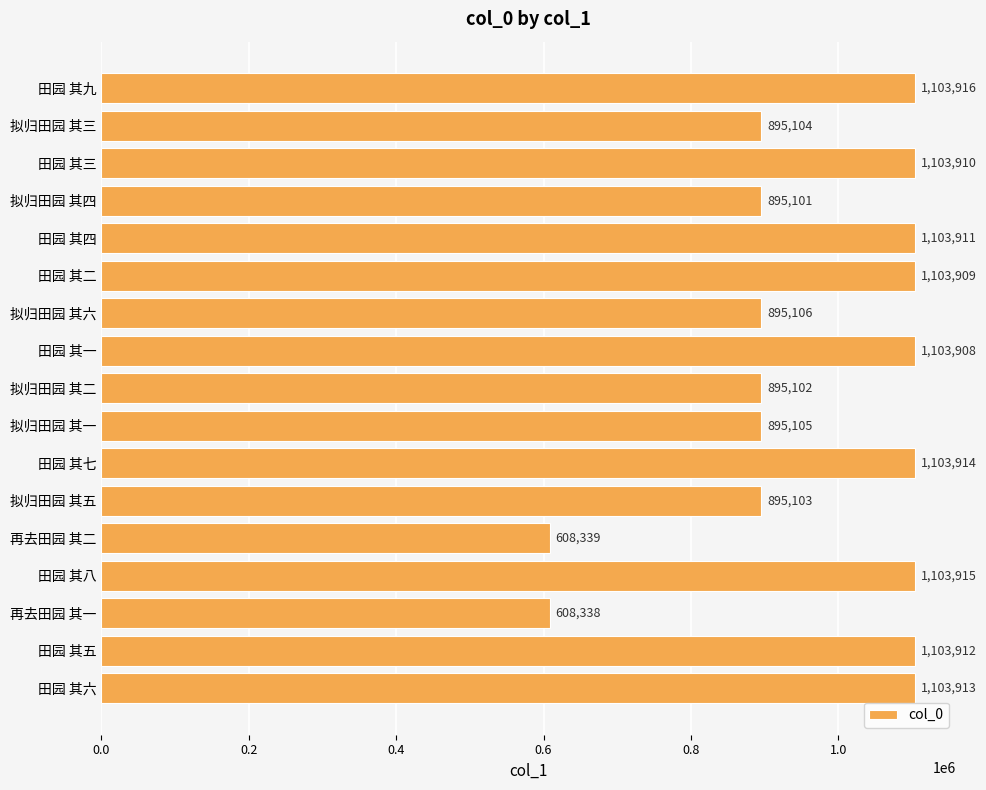

Rank the categories by value from highest to lowest.

田园 其九, 田园 其八, 田园 其七, 田园 其六, 田园 其五, 田园 其四, 田园 其三, 田园 其二, 田园 其一, 拟归田园 其六, 拟归田园 其一, 拟归田园 其三, 拟归田园 其五, 拟归田园 其二, 拟归田园 其四, 再去田园 其二, 再去田园 其一